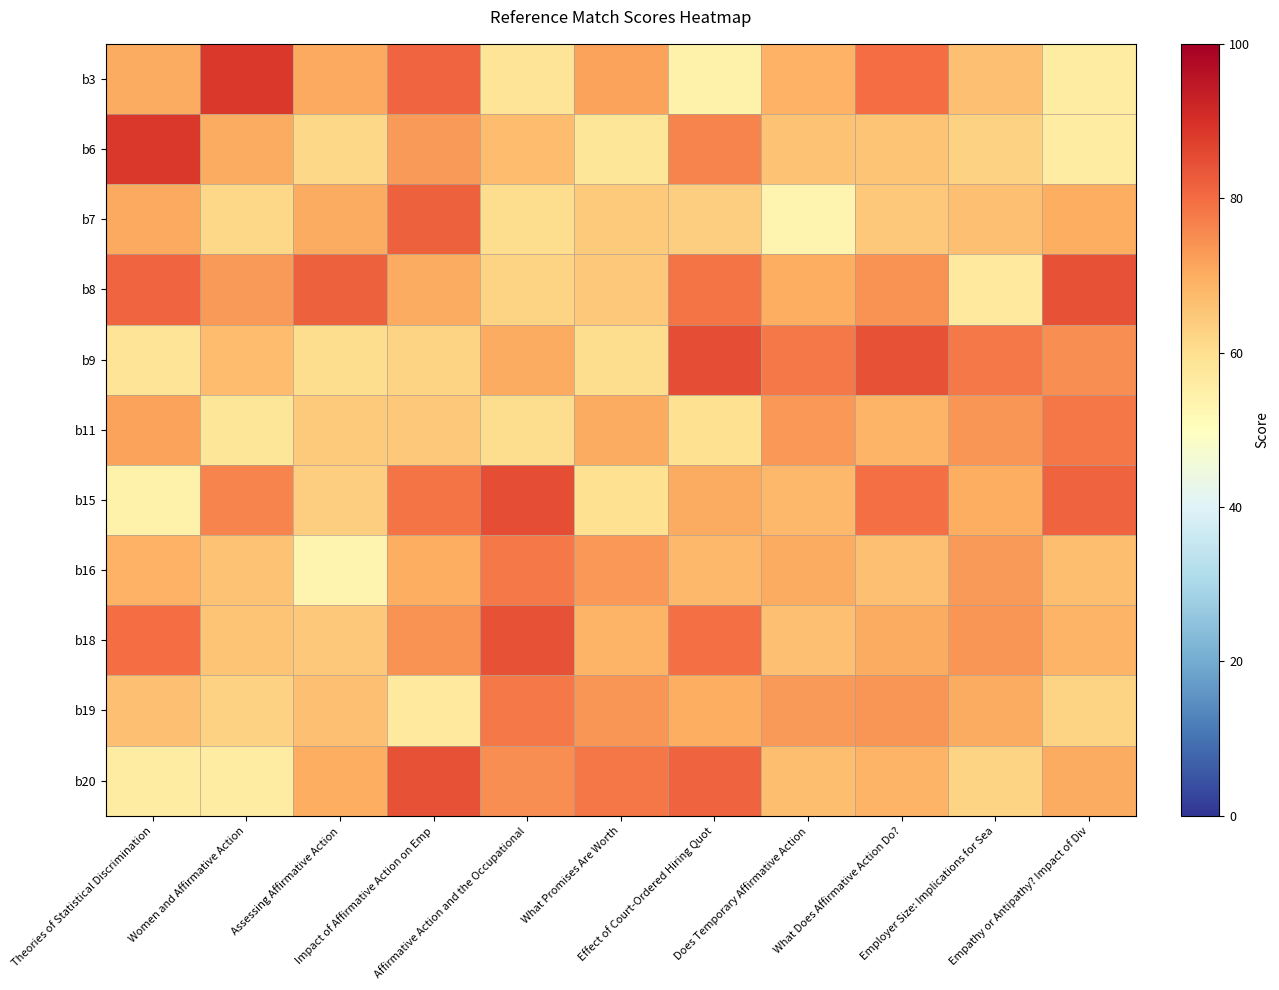

At how many categories does at least one series exceed 76?

11